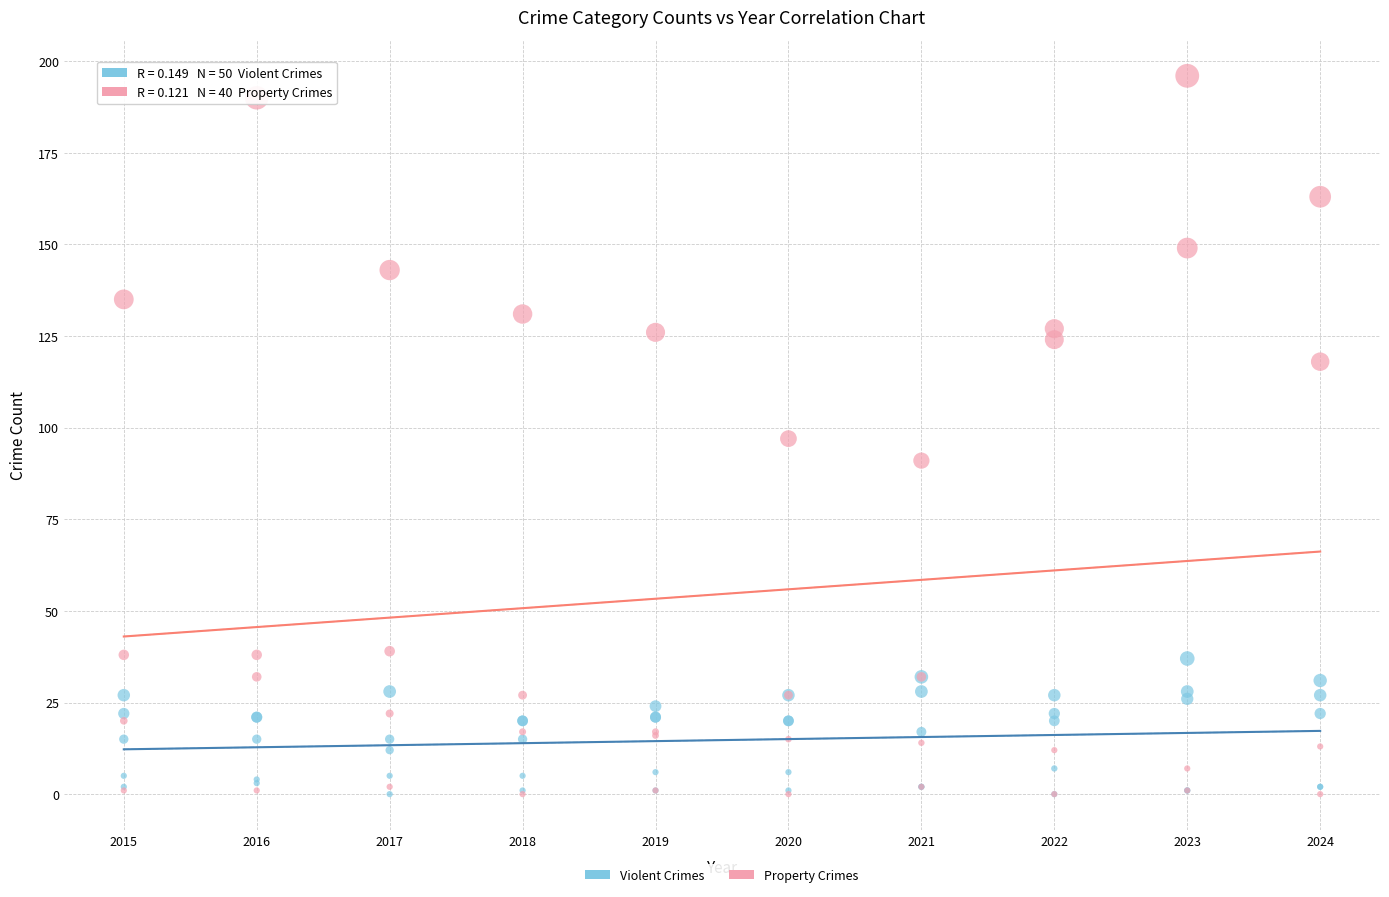

Which series has the largest Y range (max minus min)?

Property Crimes